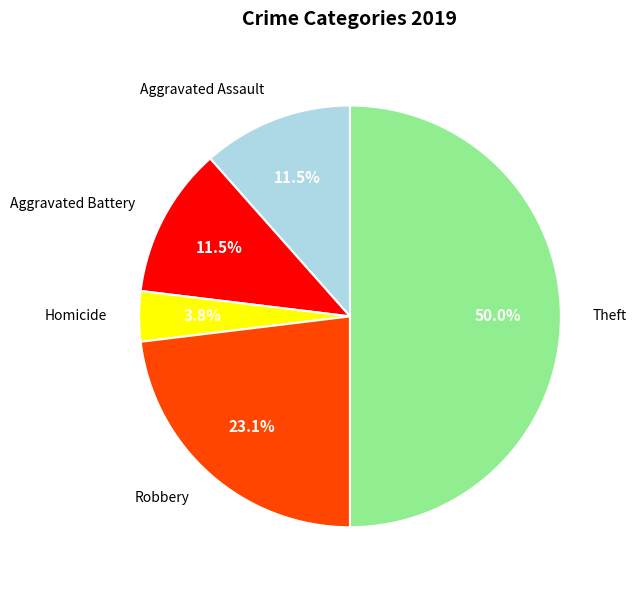

Do Homicide and Robbery together represent more than half of the pie?

No